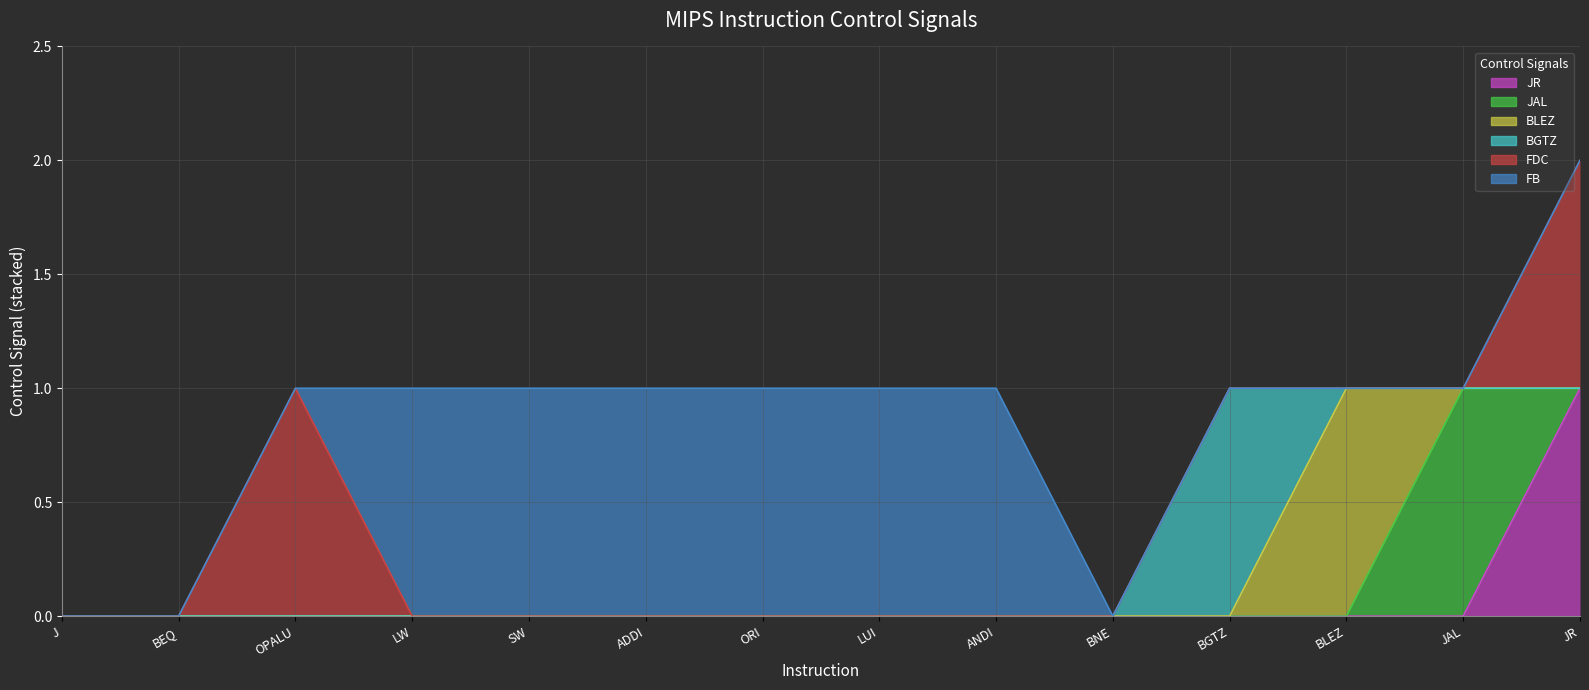

What is the sum of all BLEZ values?

1